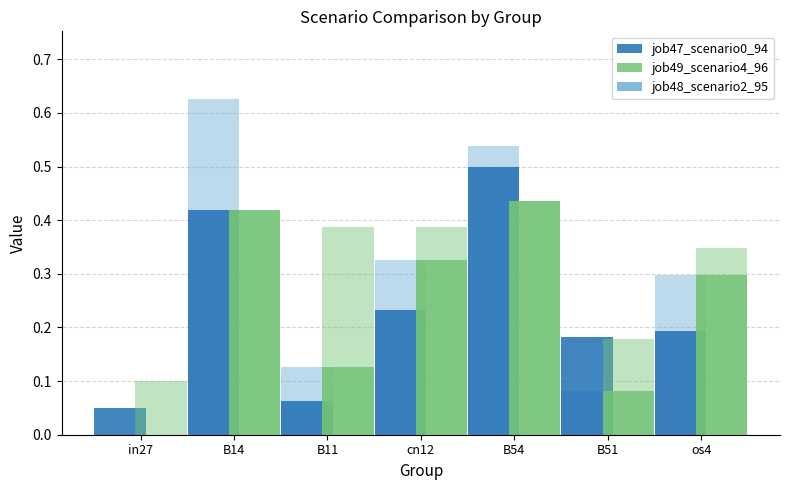

Where is job48_scenario2_95 nearest to the value 0?

in27